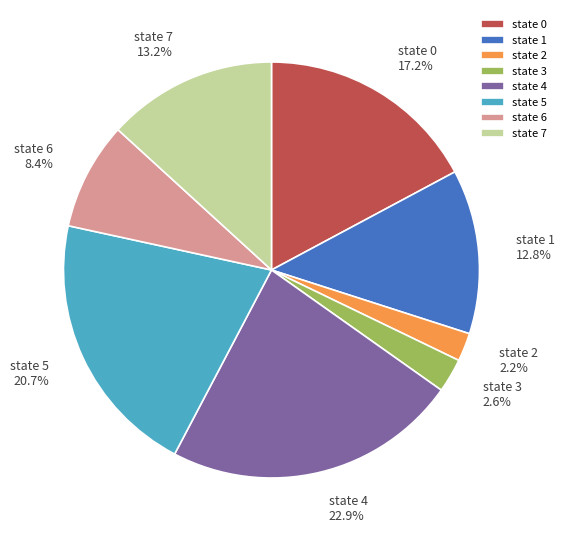

How many slices are in this pie chart?

8